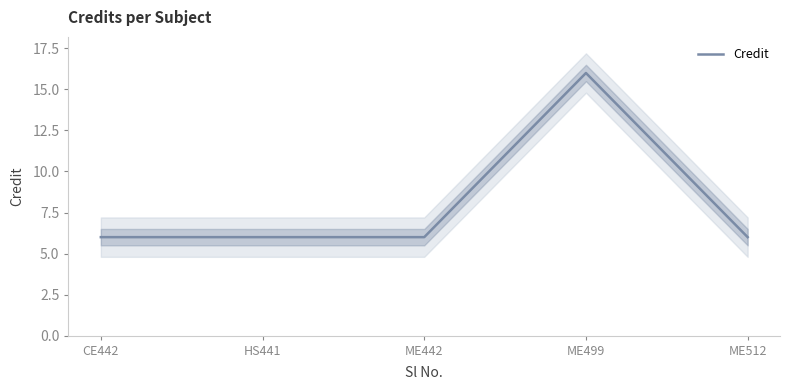

Which has a higher value, CE442 or ME442?

CE442